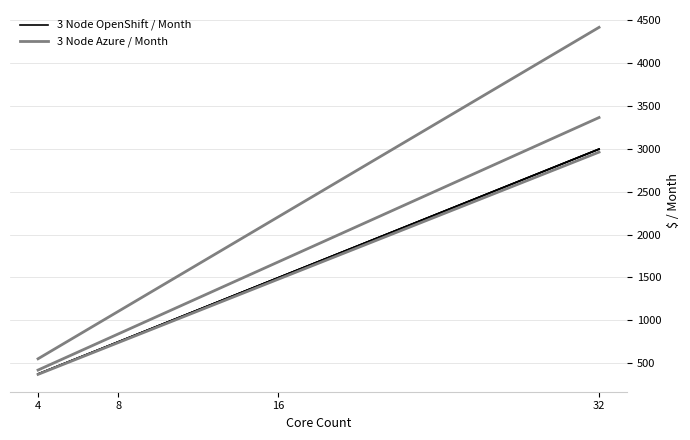

Which category has the lowest value in the 3 Node Azure / Month series?

4